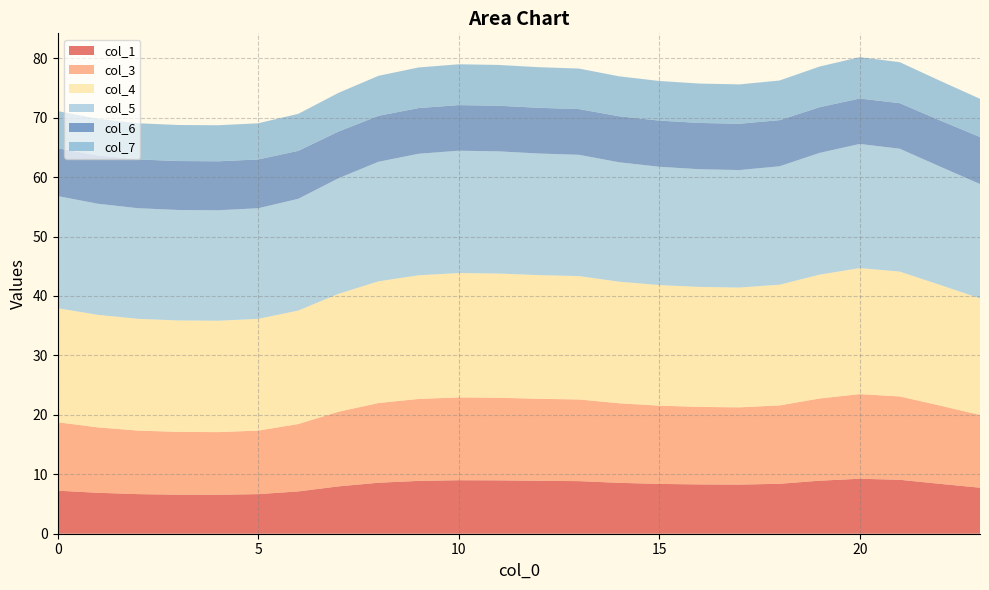

Reading left to right, extract all data points from this chart.

col_1: 7.2	6.9	6.7	6.6	6.6	6.7	7.1	8.0	8.6	8.9	9.0	9.0	8.9	8.8	8.6	8.4	8.3	8.3	8.4	8.9	9.2	9.1	8.4	7.7
col_3: 11.5	11.0	10.7	10.6	10.5	10.7	11.3	12.6	13.4	13.8	13.9	13.9	13.8	13.7	13.4	13.2	13.0	13.0	13.2	13.8	14.2	14.0	13.2	12.2
col_4: 19.2	18.9	18.8	18.7	18.7	18.8	19.1	19.8	20.5	20.8	20.9	20.9	20.8	20.8	20.5	20.3	20.2	20.2	20.3	20.8	21.2	21.0	20.3	19.6
col_5: 18.9	18.7	18.6	18.6	18.6	18.6	18.8	19.4	20.1	20.4	20.6	20.6	20.5	20.4	20.1	19.9	19.8	19.8	19.9	20.5	20.9	20.7	19.9	19.2
col_6: 8.0	8.1	8.2	8.2	8.2	8.2	8.1	7.9	7.7	7.7	7.7	7.7	7.7	7.7	7.7	7.8	7.8	7.8	7.8	7.7	7.6	7.7	7.8	7.9
col_7: 6.3	6.2	6.1	6.1	6.1	6.1	6.2	6.5	6.7	6.8	6.9	6.9	6.8	6.8	6.7	6.7	6.6	6.6	6.7	6.8	7.0	6.9	6.7	6.4